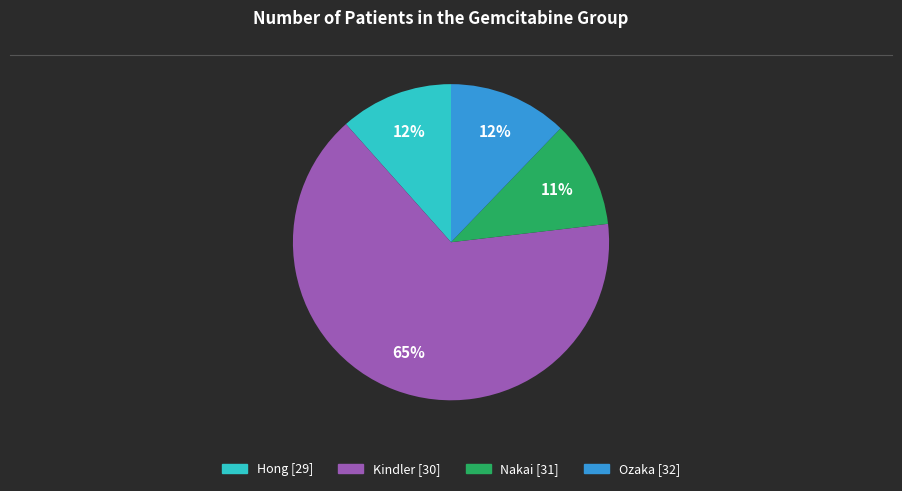

Combined, do Ozaka [32] and Nakai [31] account for over 50%?

No